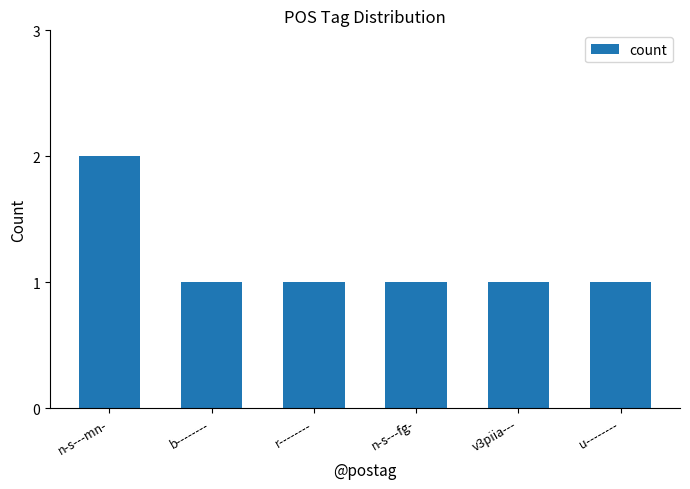

True or false: the data shows 1 at r--------.

True